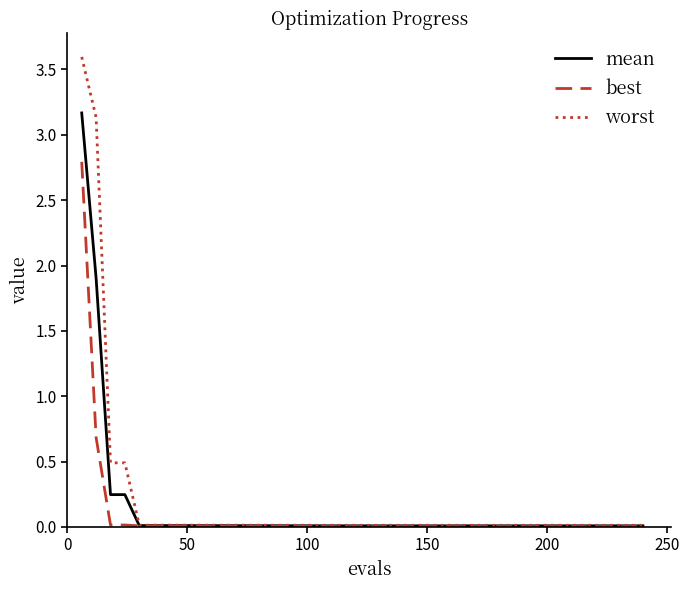

What is the highest value of the worst series?

3.6